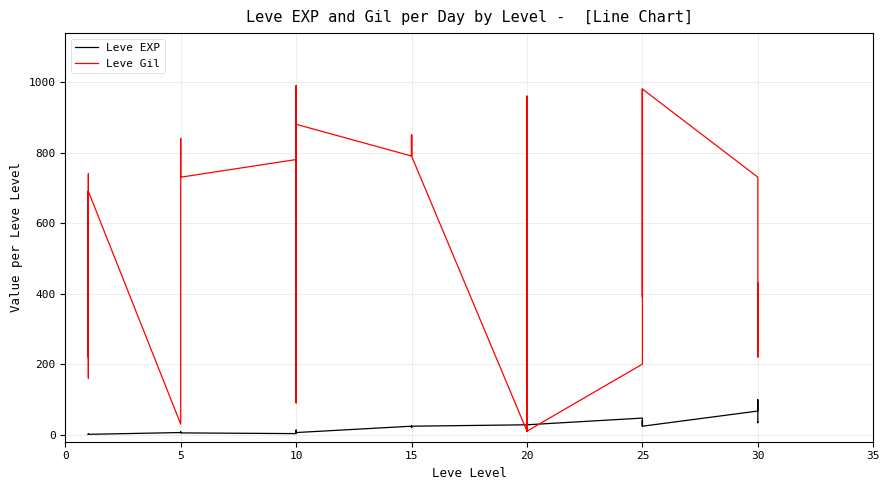

Which series has the widest spread of values?

Leve Gil